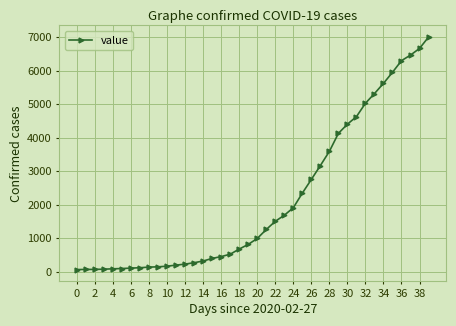

What is the difference between the second highest and second lowest values?

6597